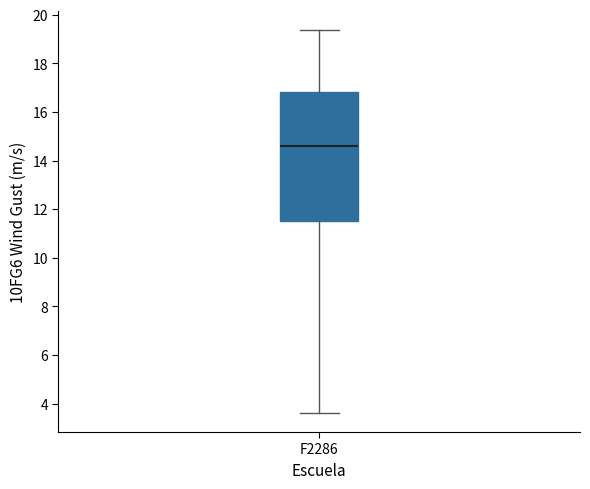

Transcribe this box plot: give where the median line is, the range the box spans, and where the two whiskers end, as read against the y-axis. The values are not printed on the chart, so give them approximately, as read against the axis.

median 14.6, box 11.6 to 16.8, whiskers 3.6 to 19.4